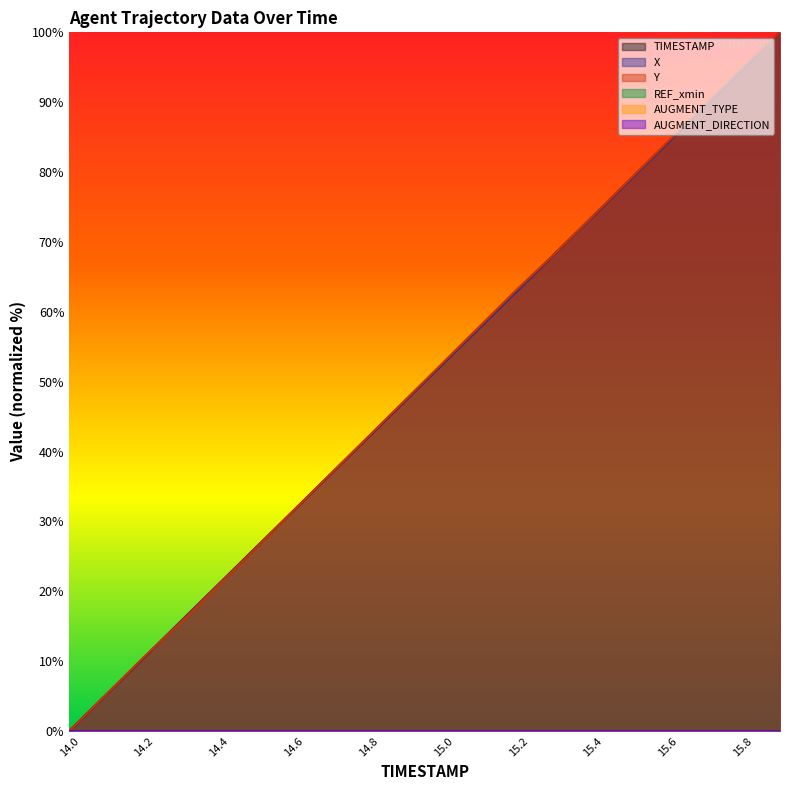

True or false: X has a value of 75.1 at 14.8.

False